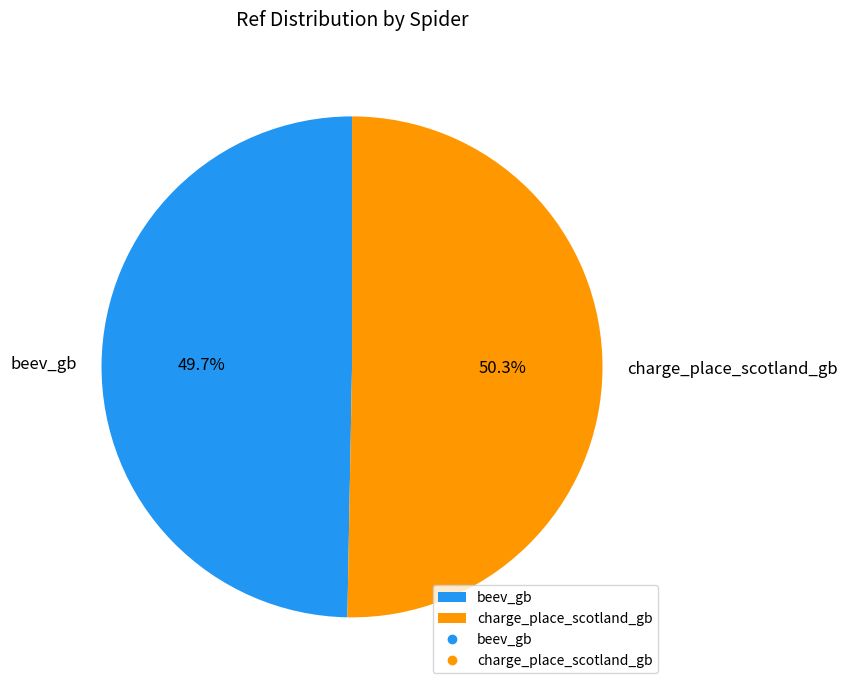

What is the smallest slice in the pie chart?

beev_gb